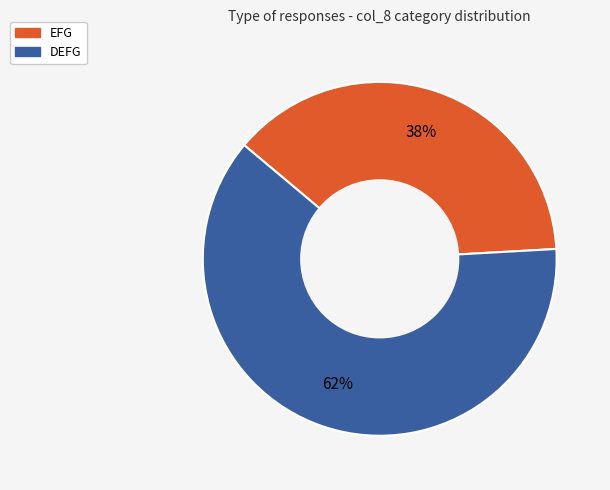

To the nearest percent, what portion does EFG represent?

38%